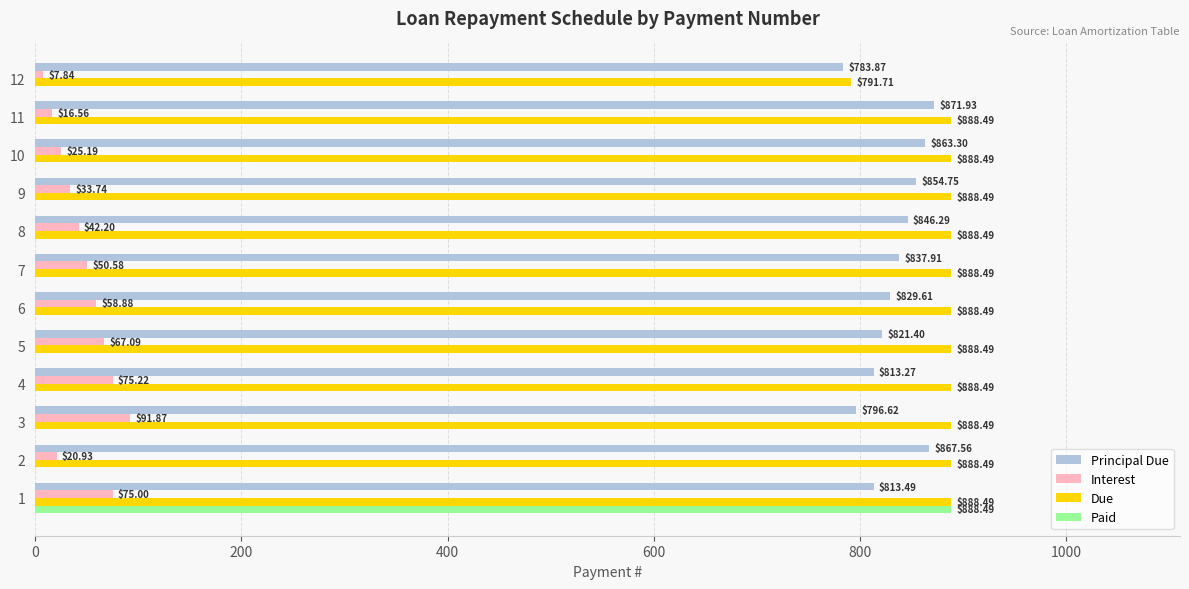

Between 1 and 8, which series saw the biggest shift?

Paid